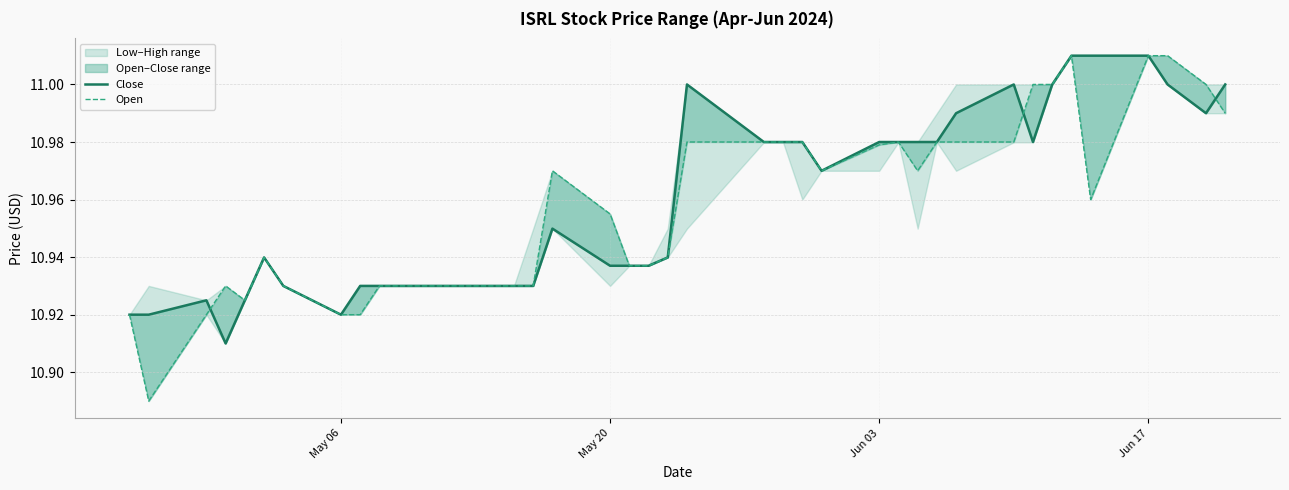

Is the value of Open at 39 greater than the value of Close at 10?

Yes